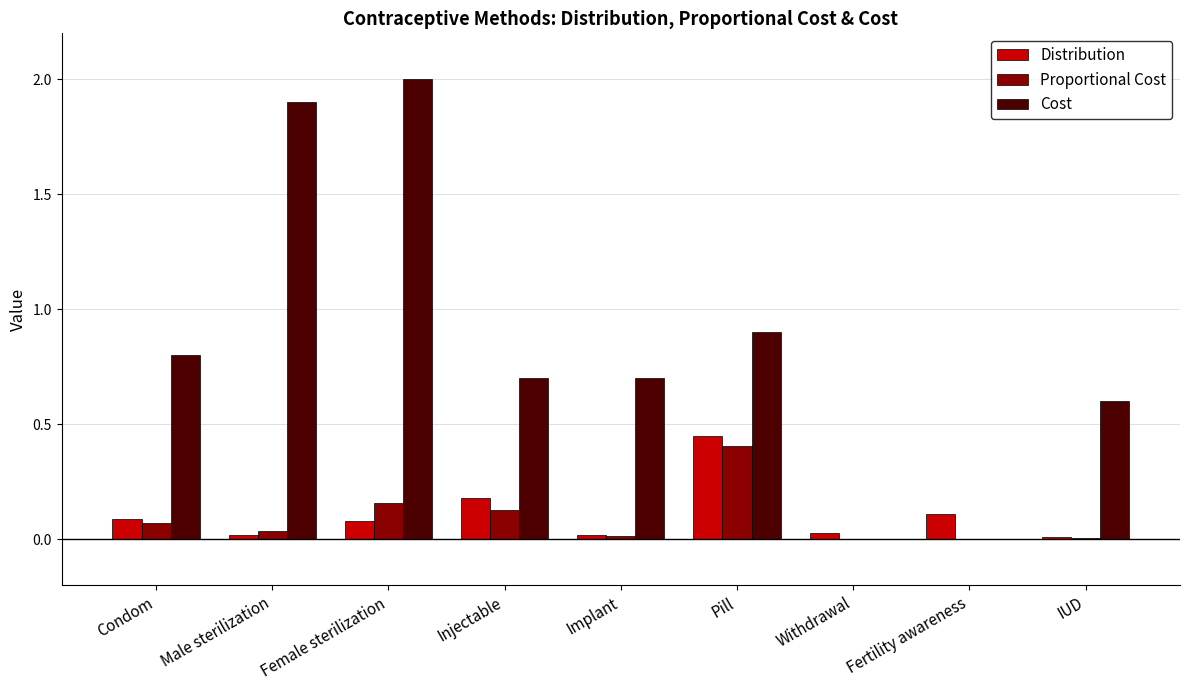

How many groups of bars are there?

9